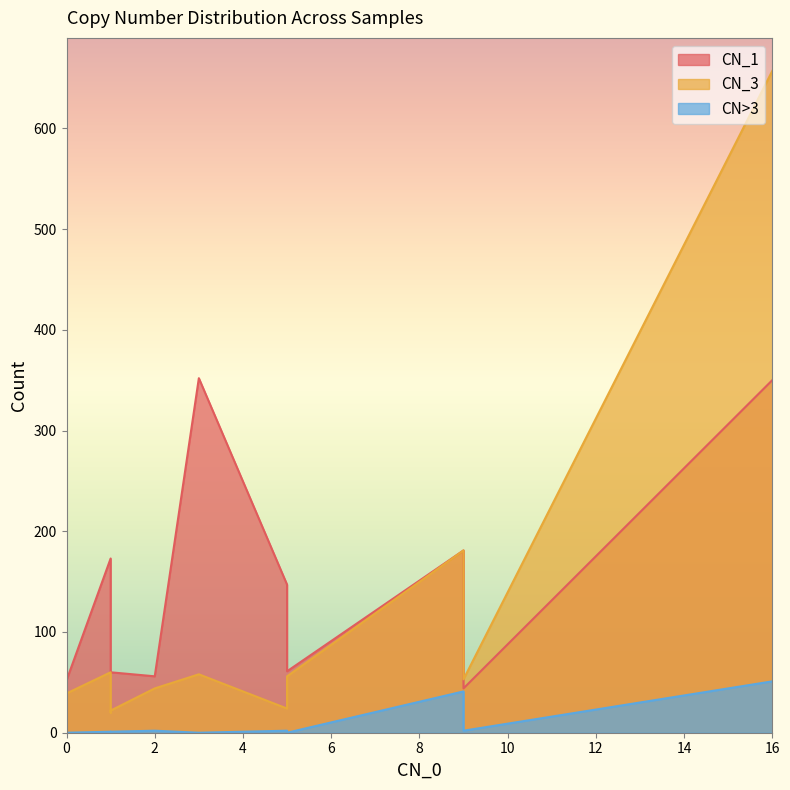

What is the greatest value displayed?

657